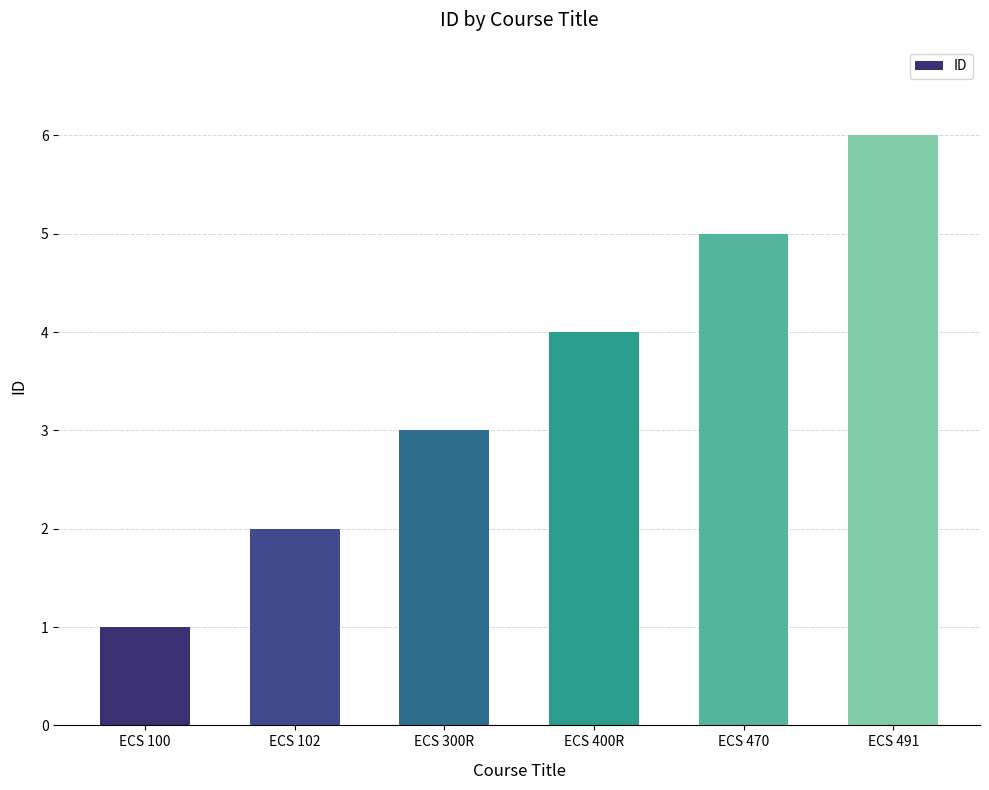

Reading left to right, list all the values displayed in this chart.

1	2	3	4	5	6